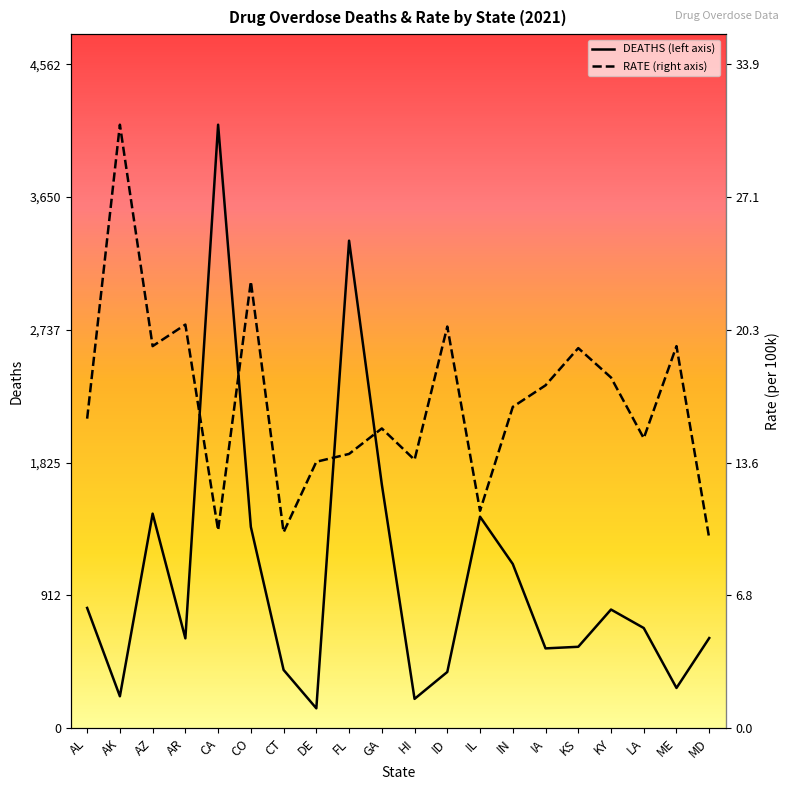

Is this an area chart (filled region under the line)?

No